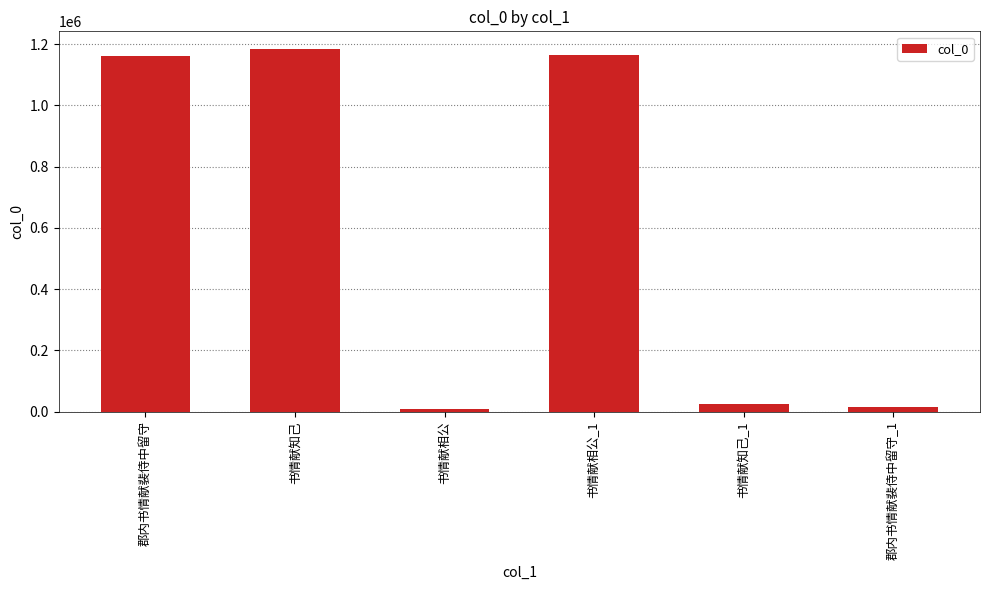

What is the ratio of the value at 书情献相公_1 to the value at 书情献知己_1?

46.6